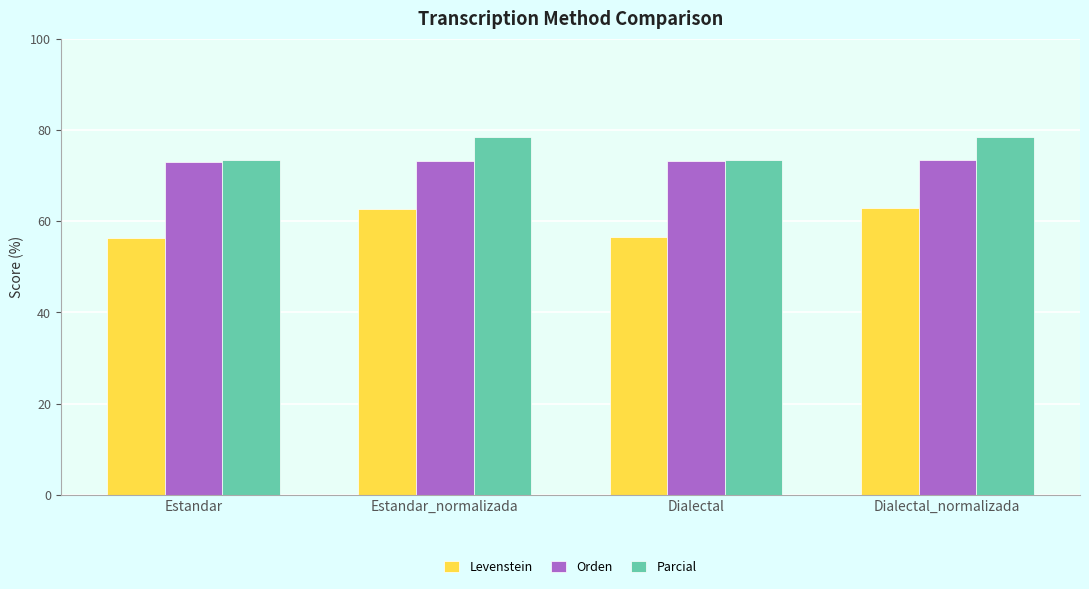

What is the difference between the highest and lowest values at Estandar?

17.2